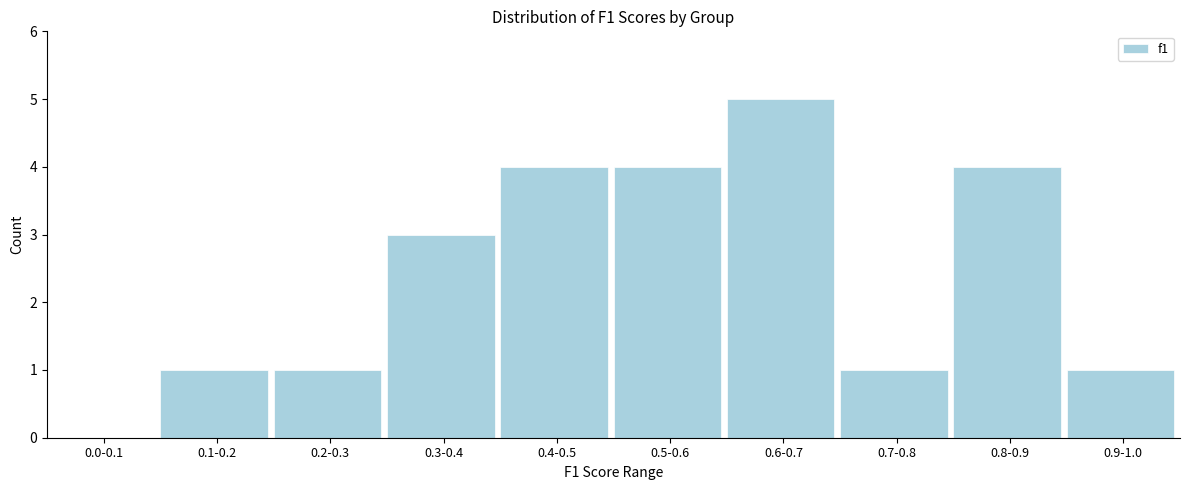

Reading left to right, extract all data points from this chart.

0.0-0.1=0	0.1-0.2=1	0.2-0.3=1	0.3-0.4=3	0.4-0.5=4	0.5-0.6=4	0.6-0.7=5	0.7-0.8=1	0.8-0.9=4	0.9-1.0=1